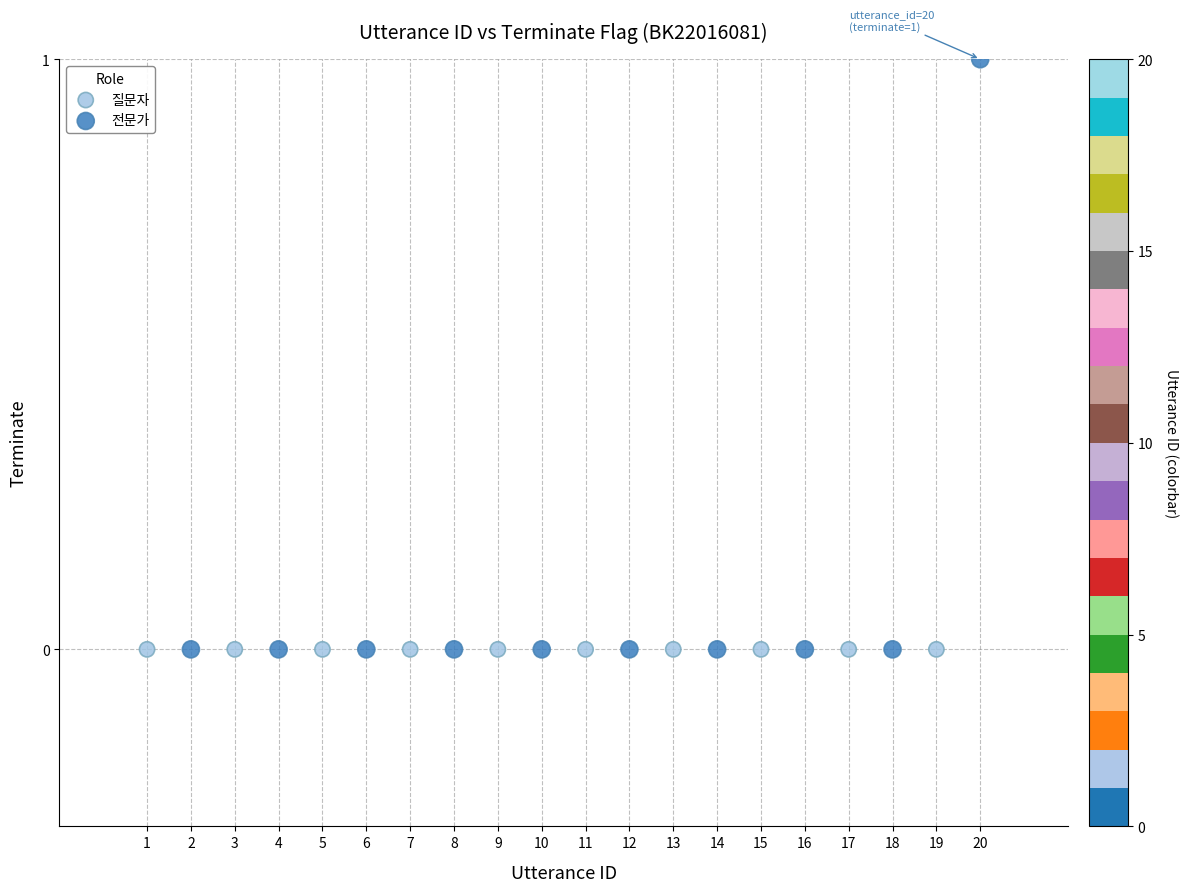

Which series reaches the maximum Y coordinate?

전문가